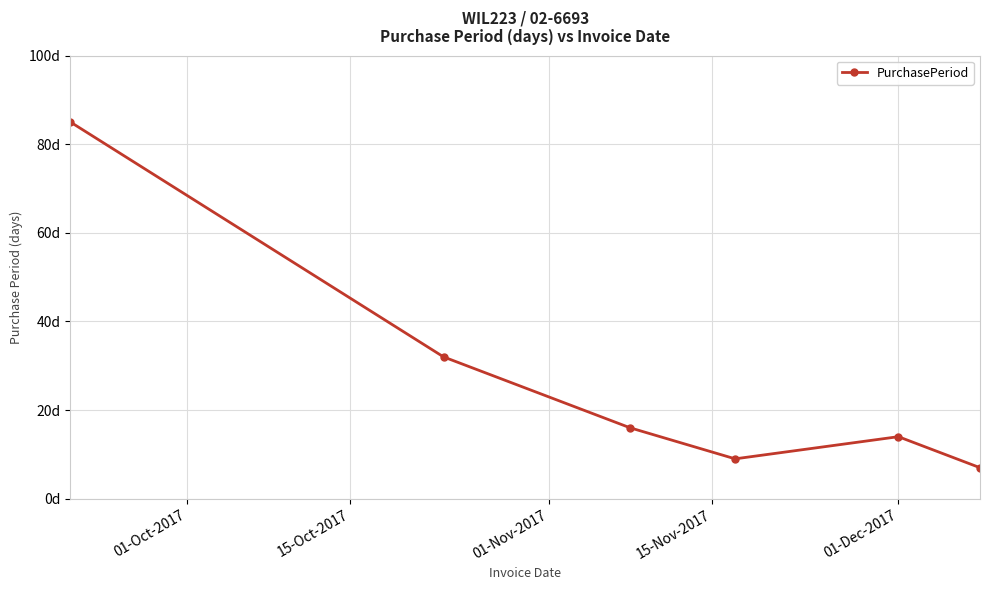

Does the chart have visible grid lines?

Yes